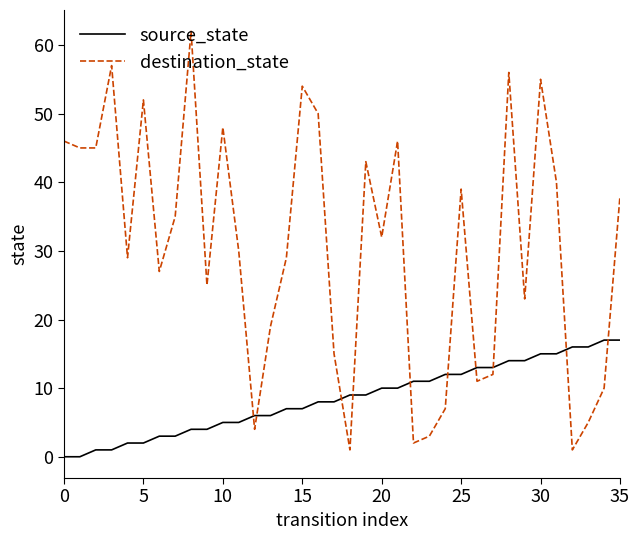

True or false: destination_state has more than 2 points higher than both neighbors.

True